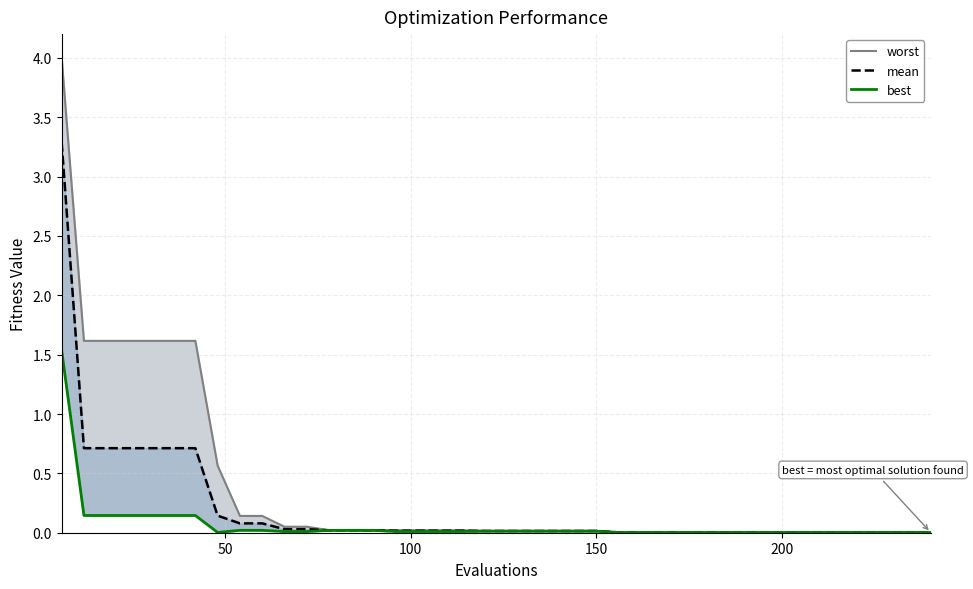

What are all the series names shown in the legend?

worst, mean, best